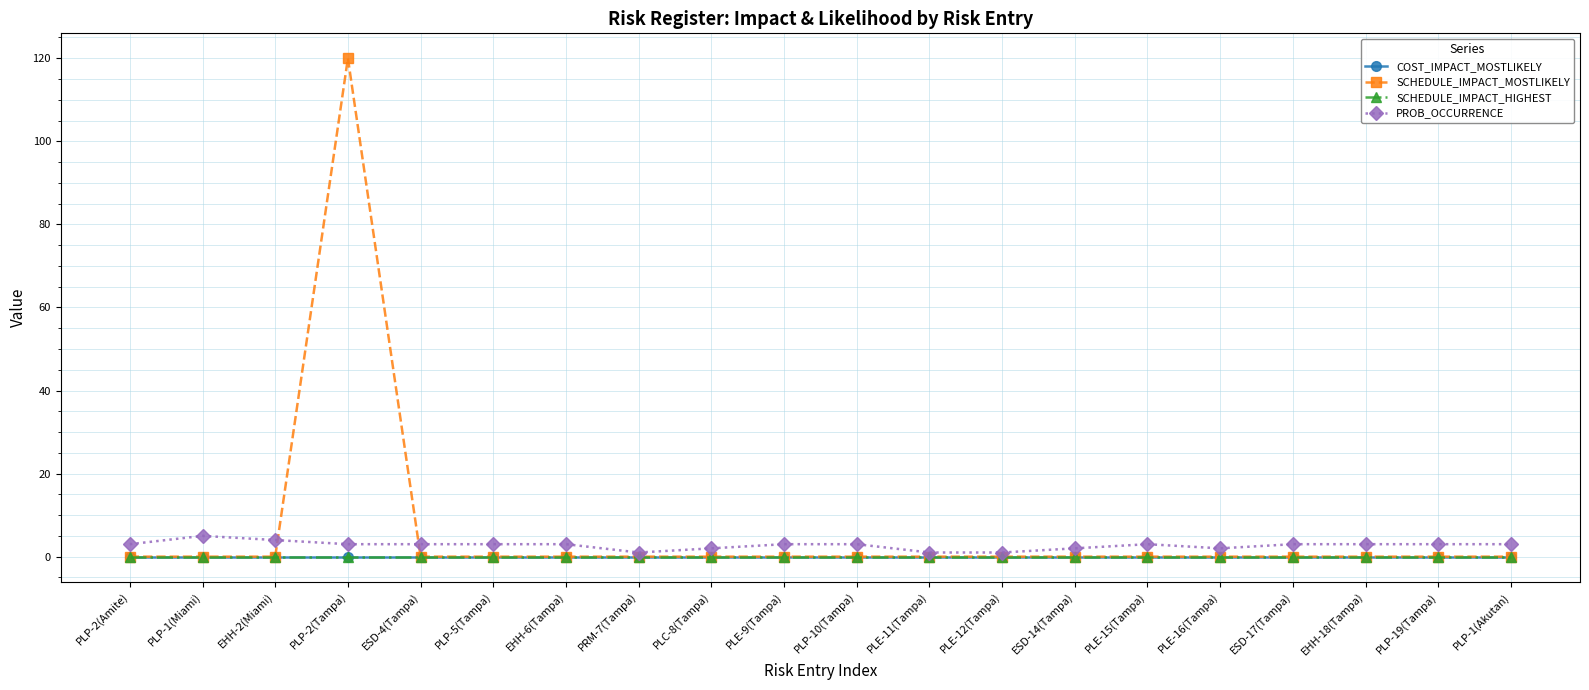

Does the chart have visible grid lines?

Yes